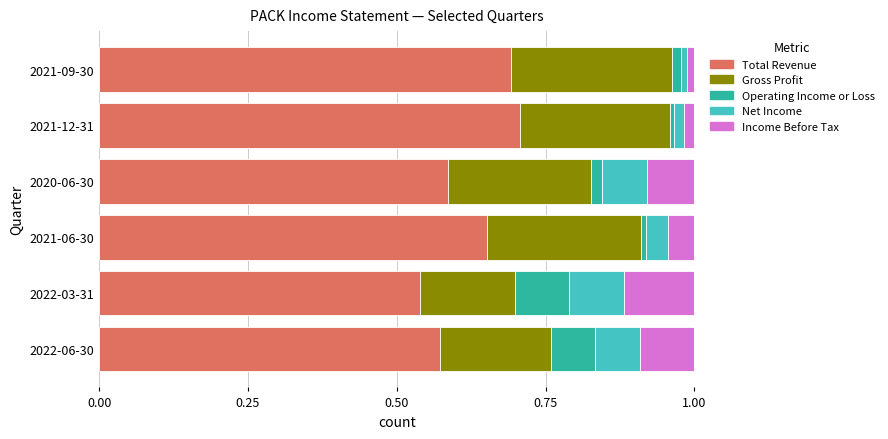

The Total Revenue series shows 0.7 at 2021-09-30. True or false?

True